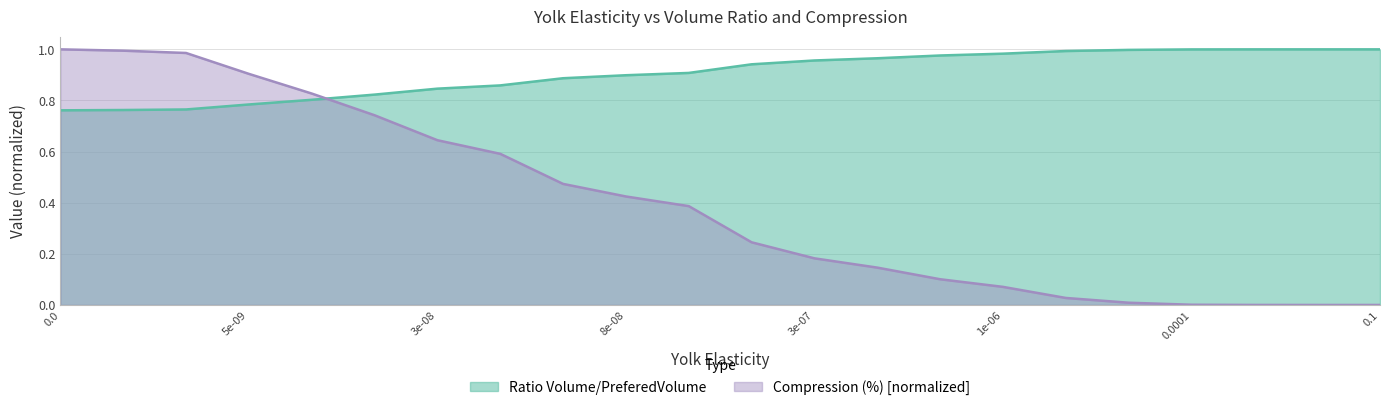

At how many categories does at least one series exceed 0?

22